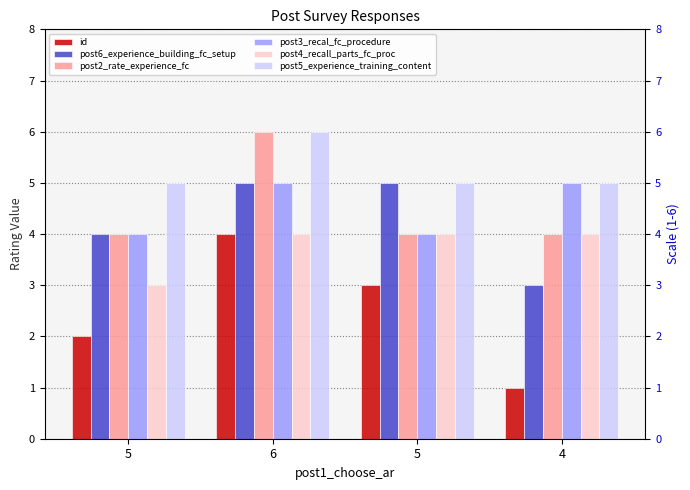

What is the total value across all series at 5?

22